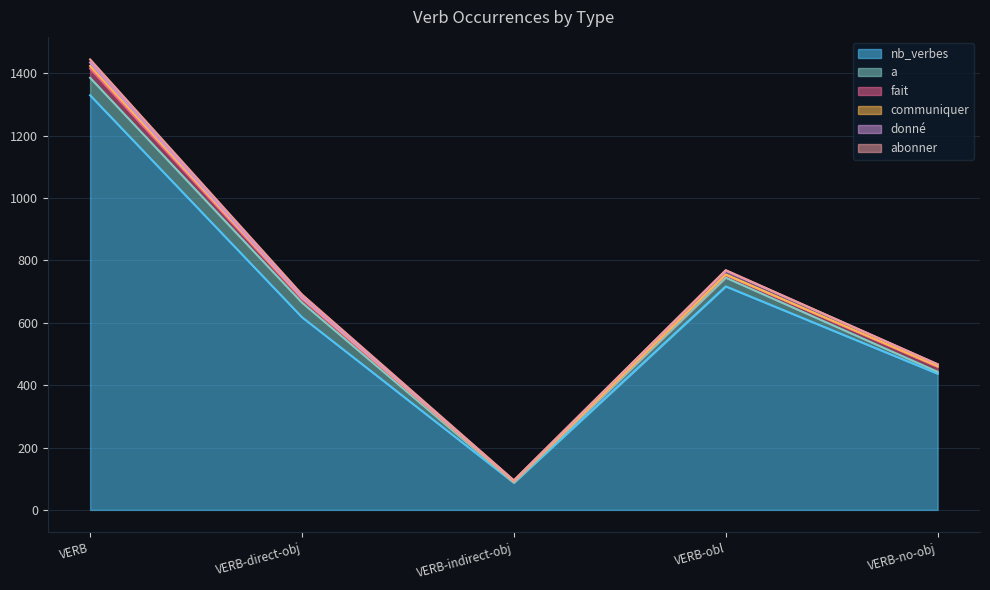

How many data points does each series have?

5